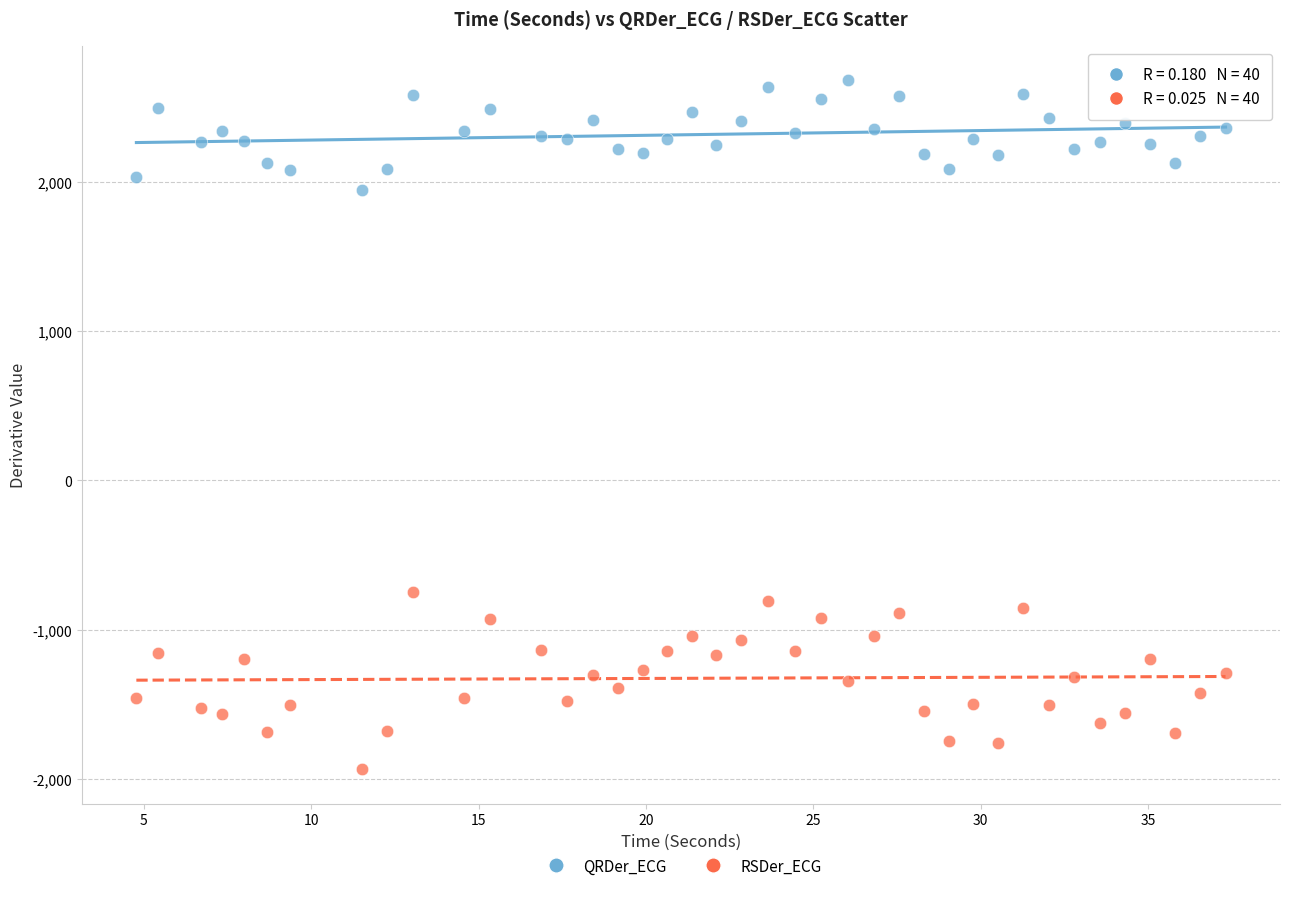

Across all data points, what is the range of X values (max minus min)?

32.5